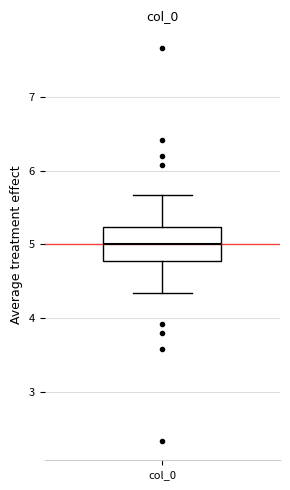

Transcribe this box plot: give where the median line is, the range the box spans, and where the two whiskers end, as read against the y-axis. The values are not printed on the chart, so give them approximately, as read against the axis.

median 5.0, box 4.8 to 5.2, whiskers 4.3 to 5.7